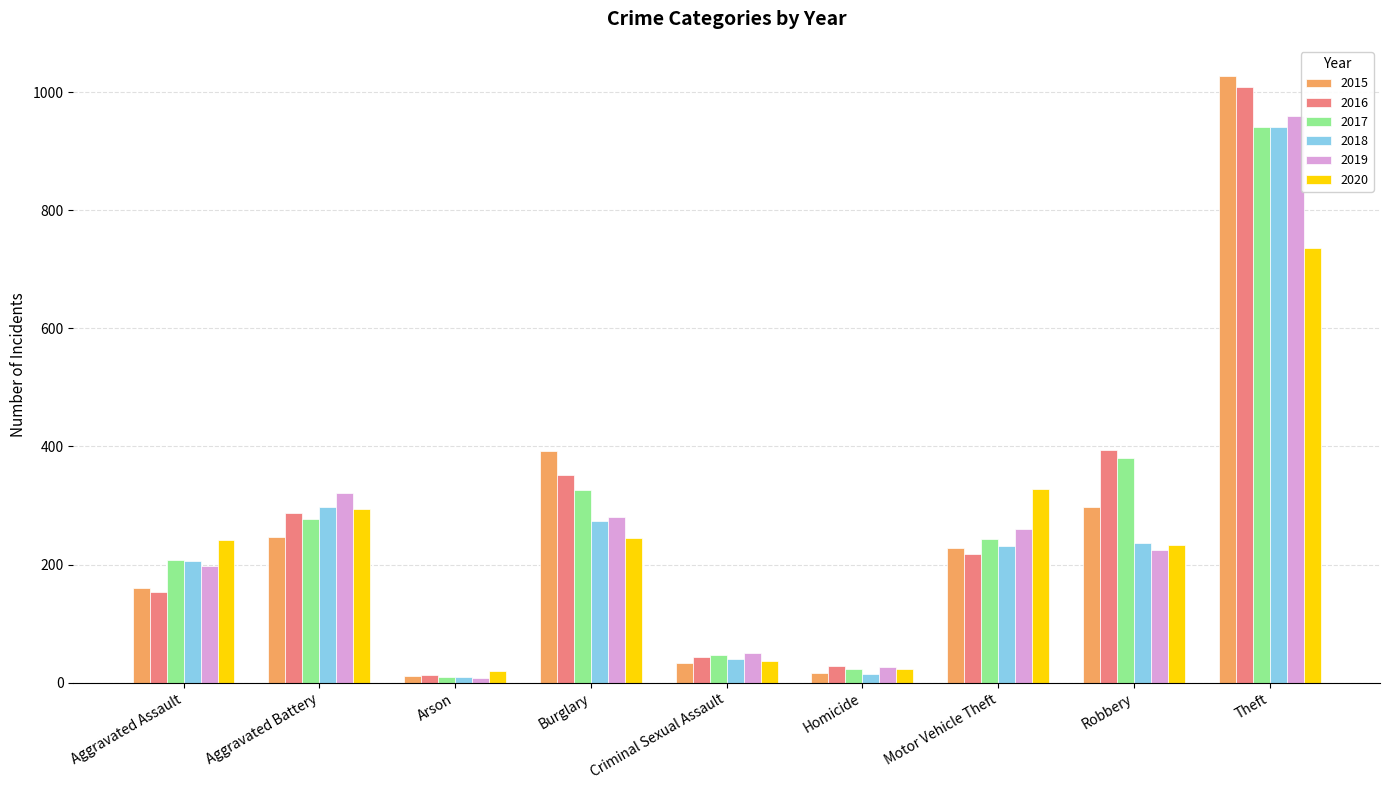

What is the label of the 7th bar from the right?

Arson